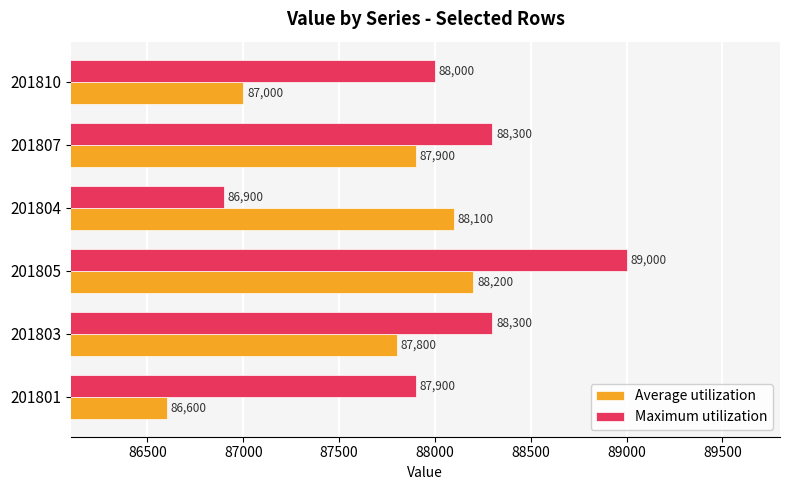

At how many categories does at least one series exceed 86876?

6